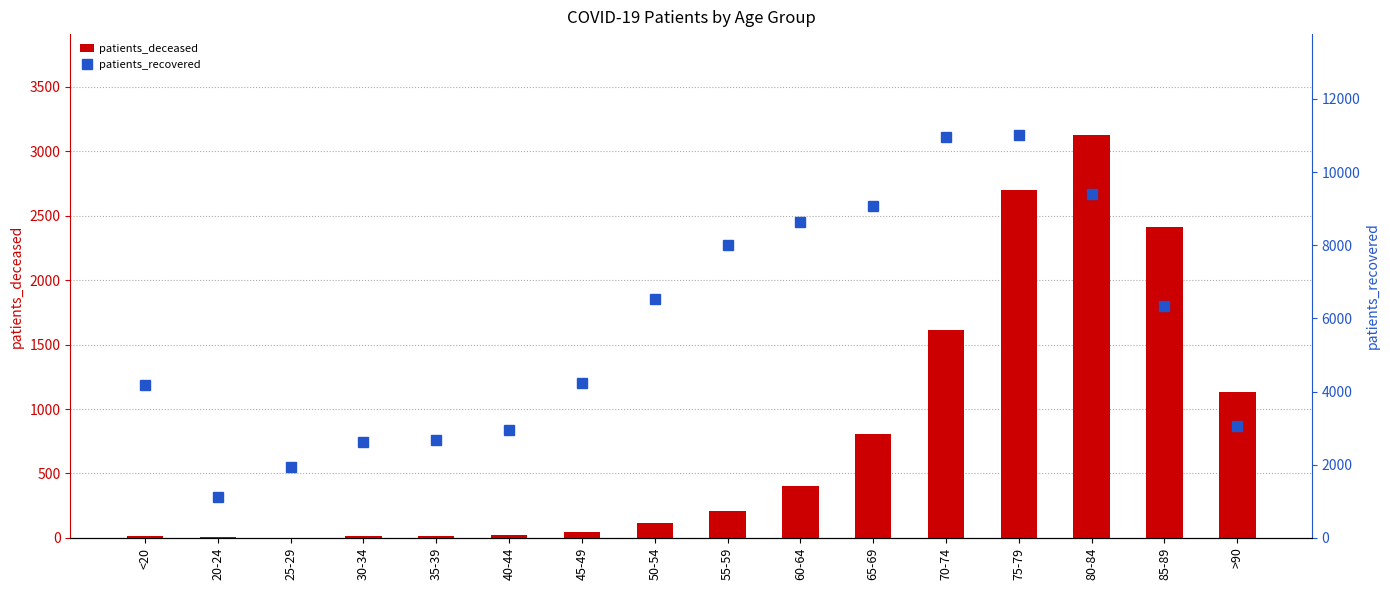

True or false: patients_deceased has a value of 250 at >90.

False